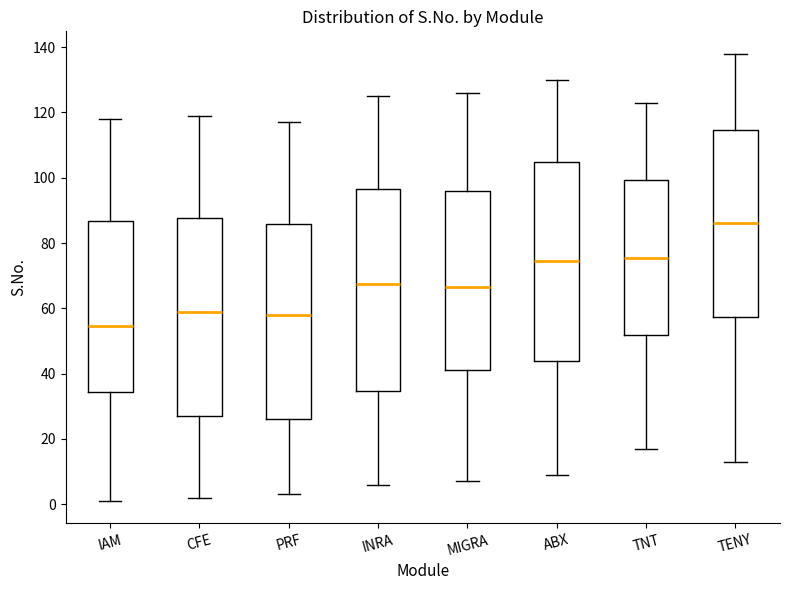

Reading left to right, read every box against the y-axis: the position of its median line, the range the box covers, and the ends of its whiskers. The values are not printed on the chart, so give them approximately, as read against the axis.

IAM: median 54, box 34 to 86, whiskers 2 to 118
CFE: median 60, box 28 to 88, whiskers 2 to 120
PRF: median 58, box 26 to 86, whiskers 4 to 118
INRA: median 68, box 34 to 96, whiskers 6 to 126
MIGRA: median 66, box 42 to 96, whiskers 8 to 126
ABX: median 74, box 44 to 104, whiskers 10 to 130
TNT: median 76, box 52 to 100, whiskers 18 to 124
TENY: median 86, box 58 to 114, whiskers 14 to 138